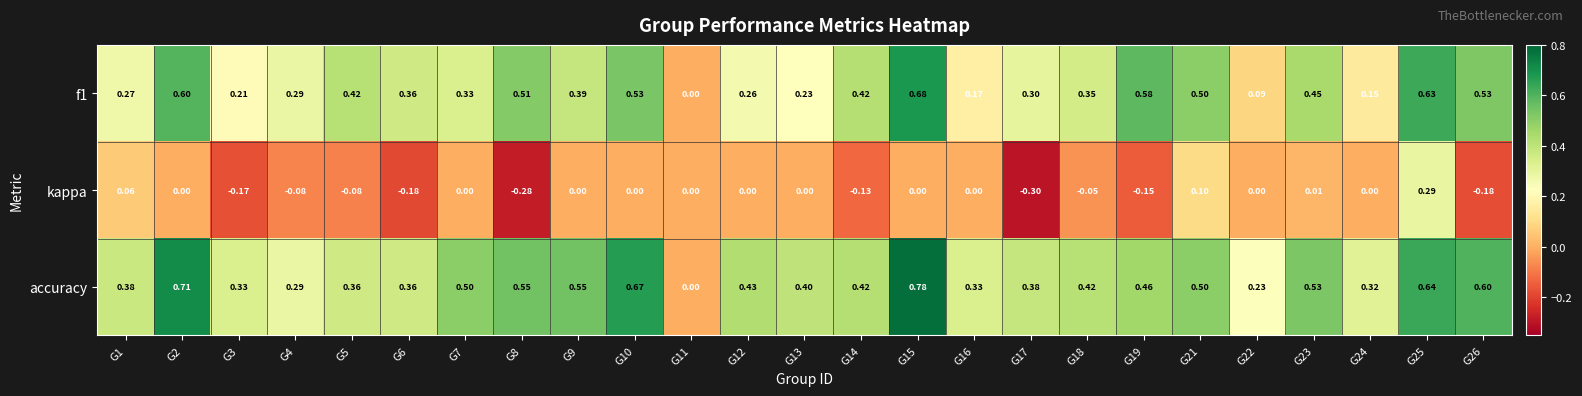

Which series has the widest spread of values?

accuracy